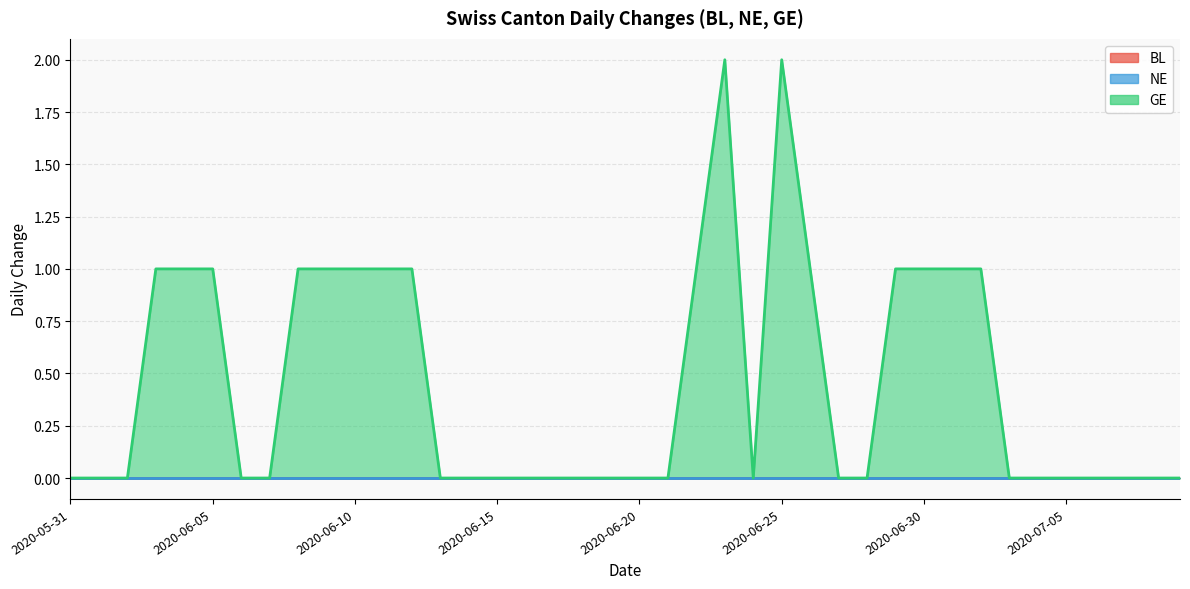

At which category is the sum across all series the highest?

2020-06-23